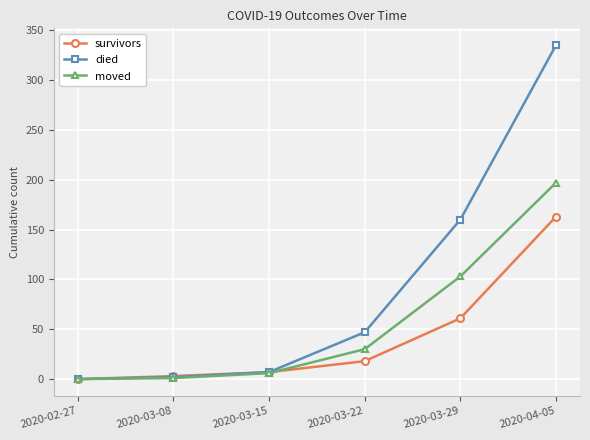

True or false: moved has a value of 30 at 2020-03-22.

True